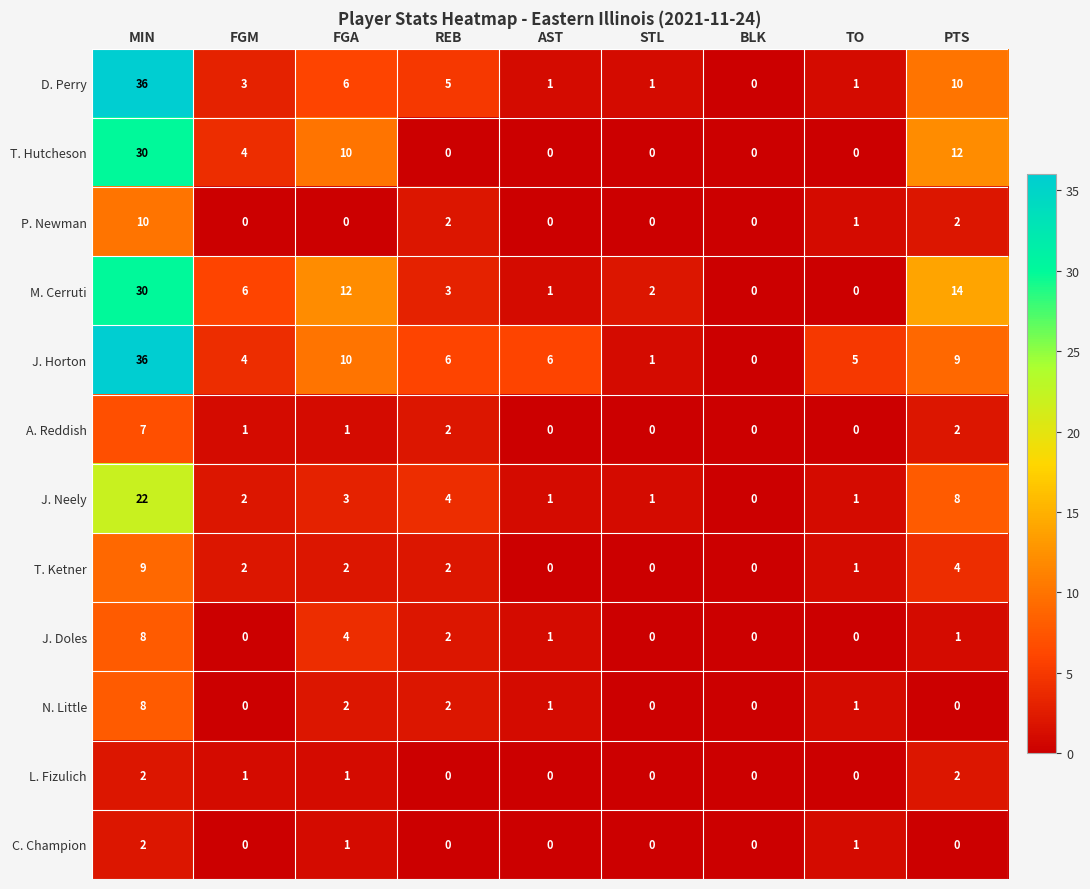

At how many categories does at least one series exceed 20?

1